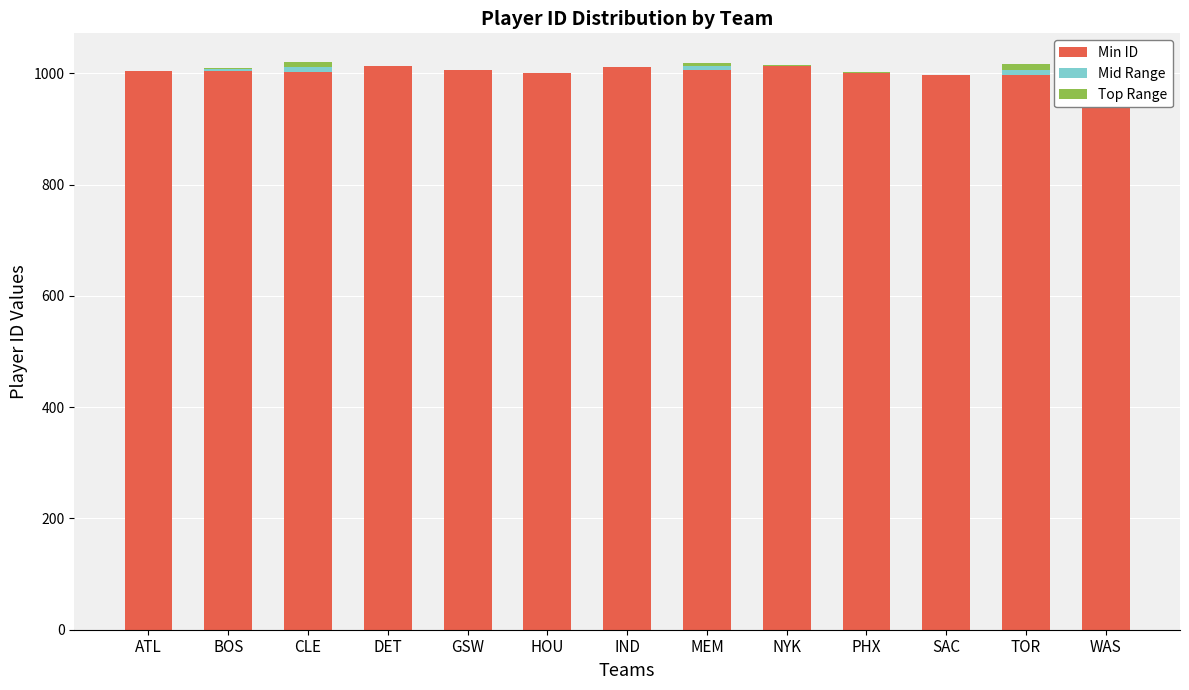

What is the sum of all Min ID values?

13066